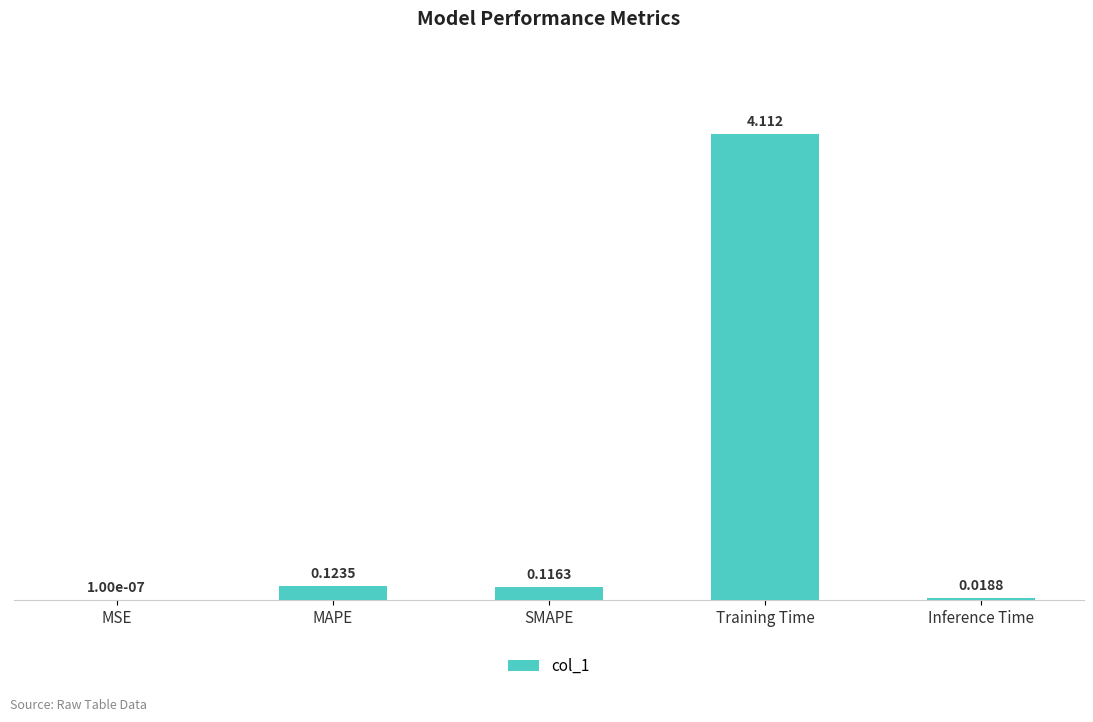

Between MSE and Training Time, which is larger?

Training Time